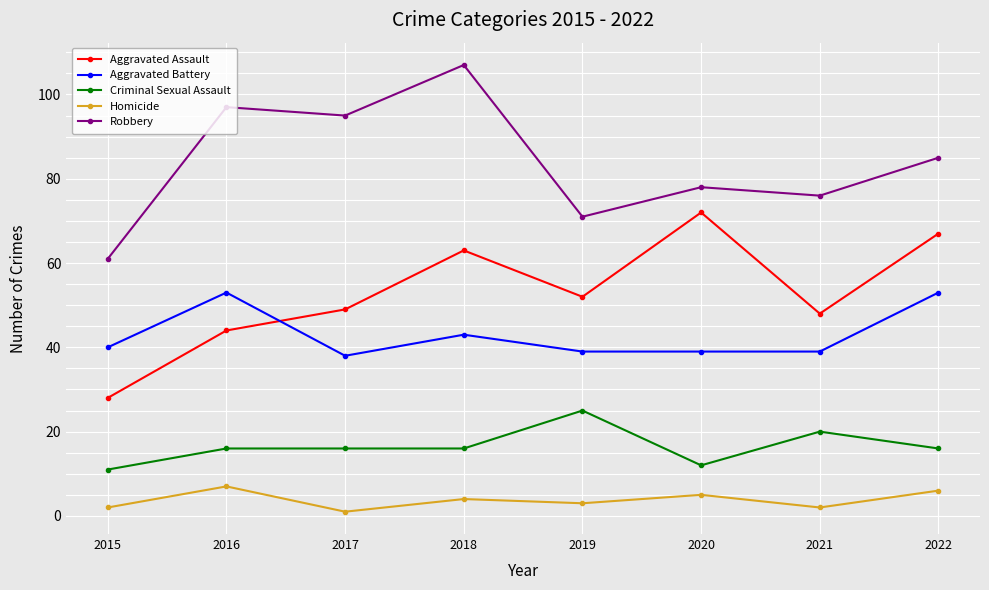

How many lines are shown in the chart?

5